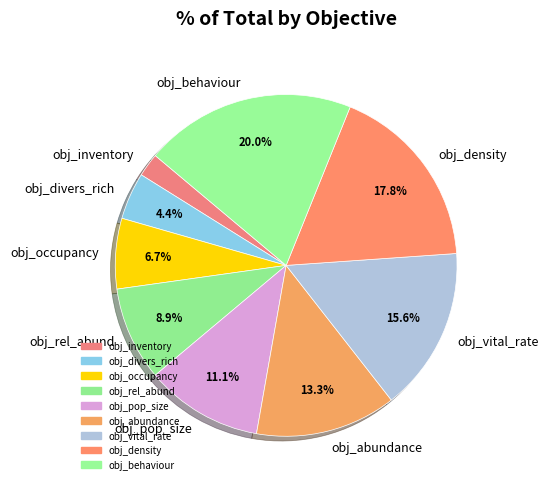

Count the number of slices in the pie.

9